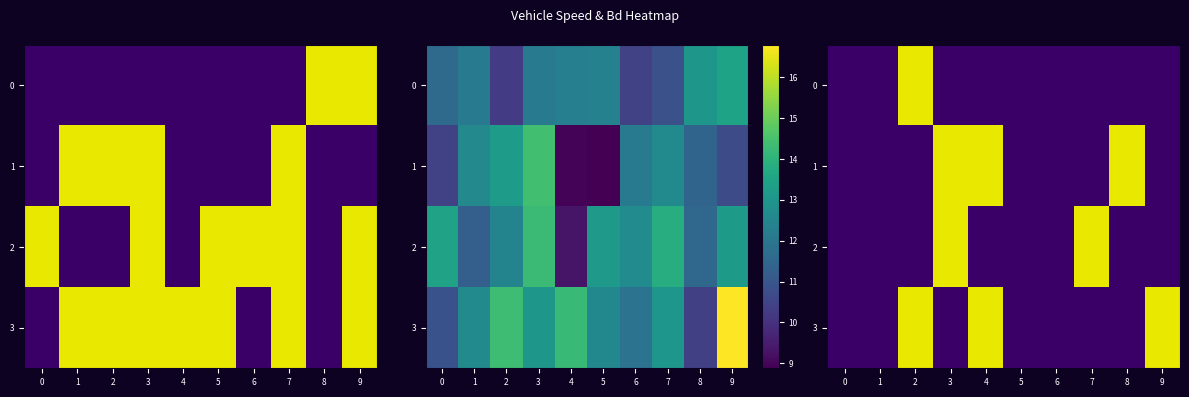

At which label is 2 closest to 0?

4